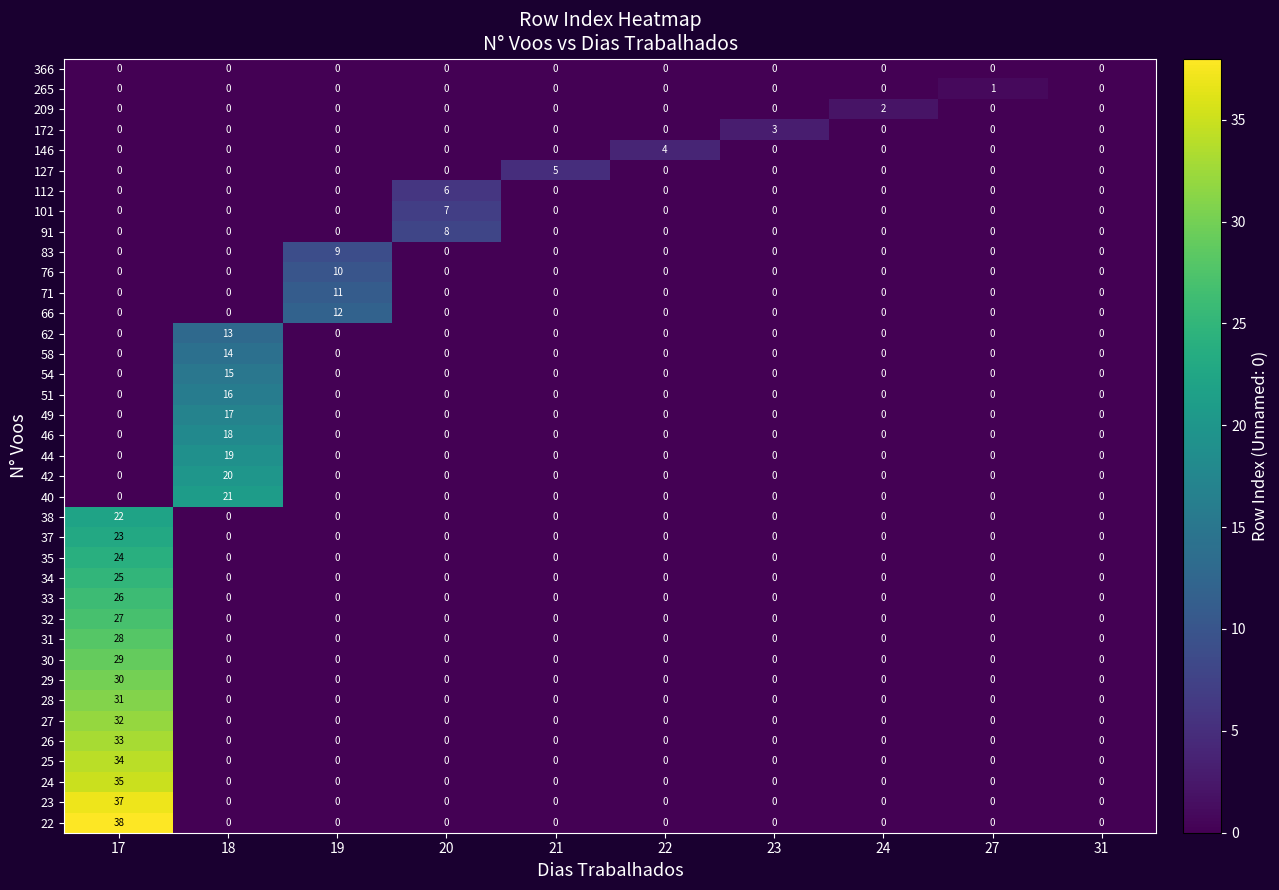

True or false: 49 has a value of 6 at 22.

False